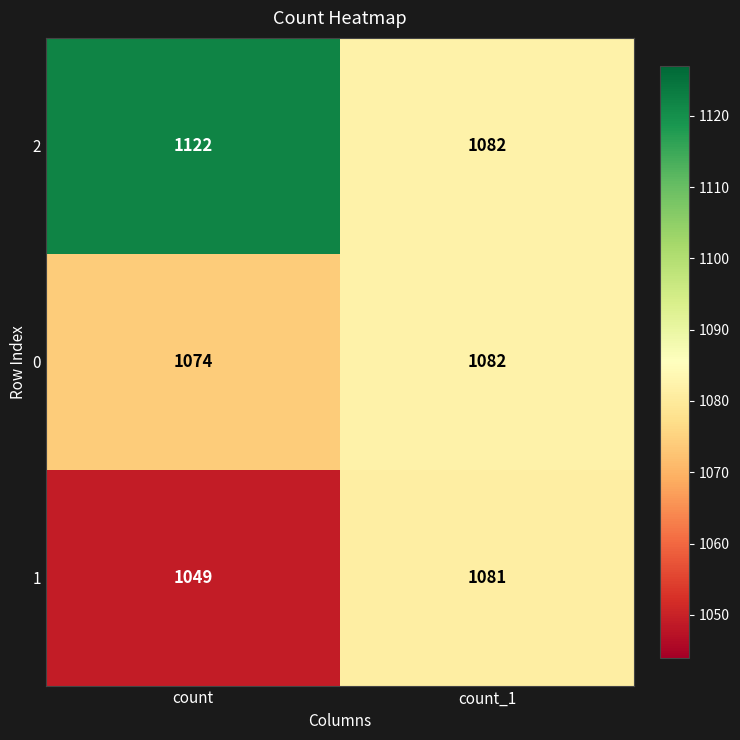

Which series has the largest total across all categories?

2